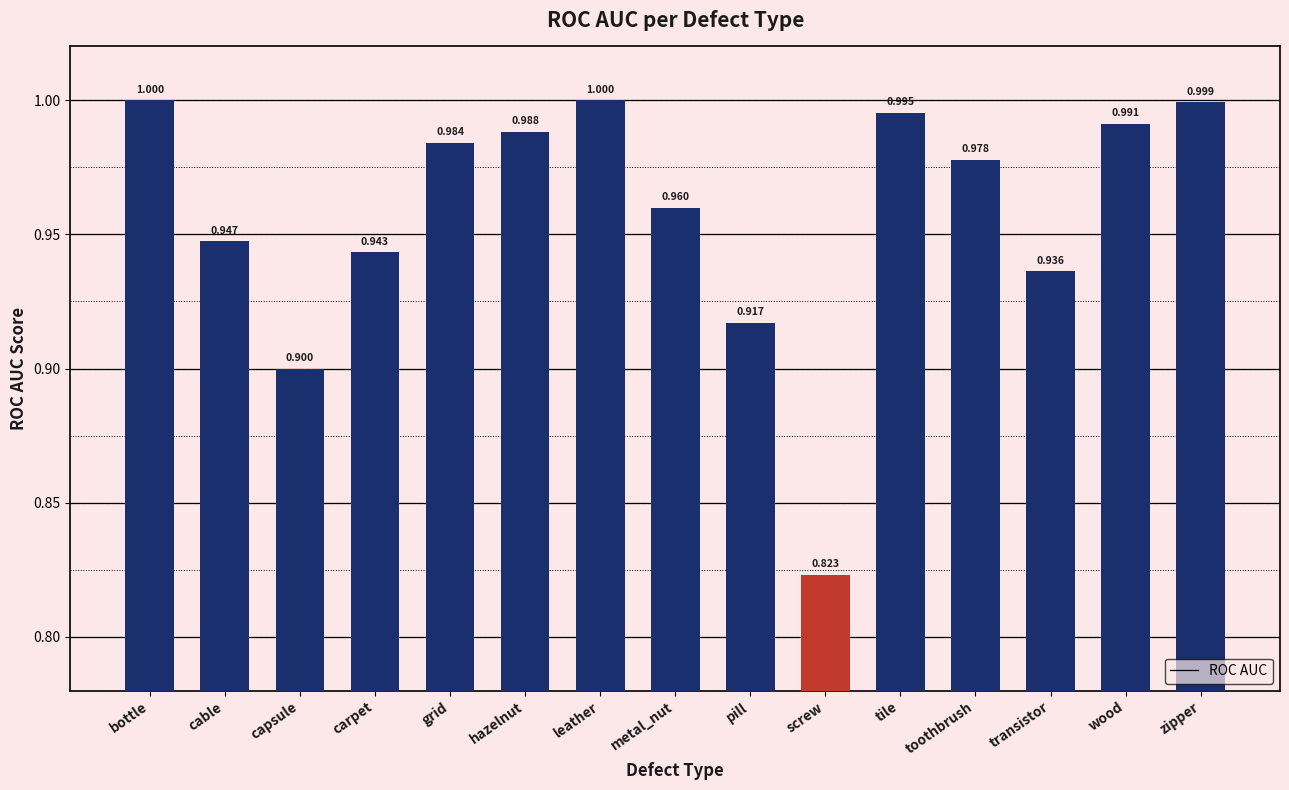

At which label is the value closest to 0?

screw